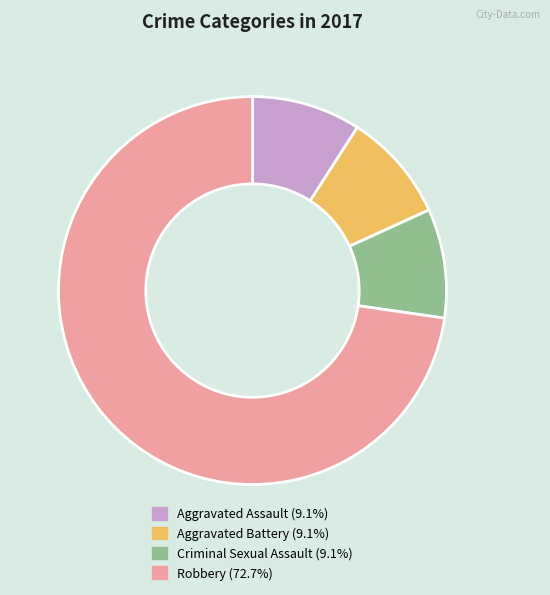

Does any single category account for the majority?

Yes